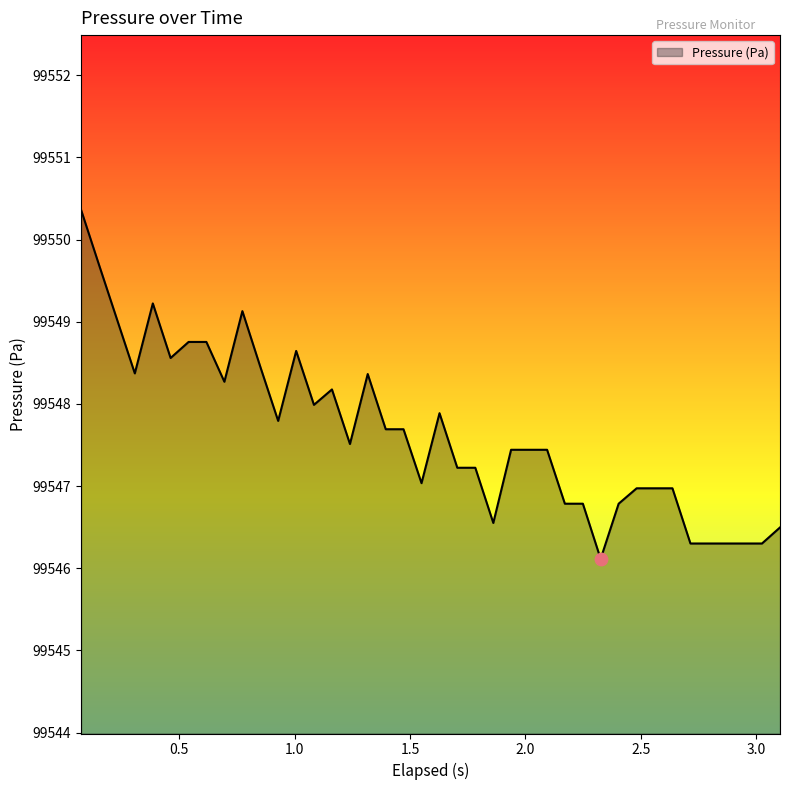

What is the minimum value shown in the chart?

99546.1